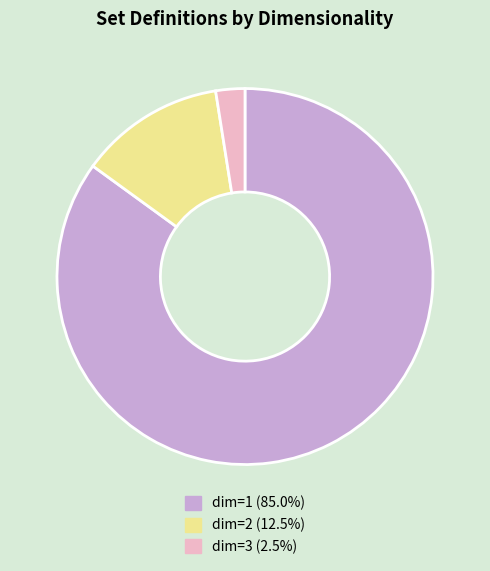

Is the sum of dim=1 (85.0%) and dim=2 (12.5%) greater than half?

Yes